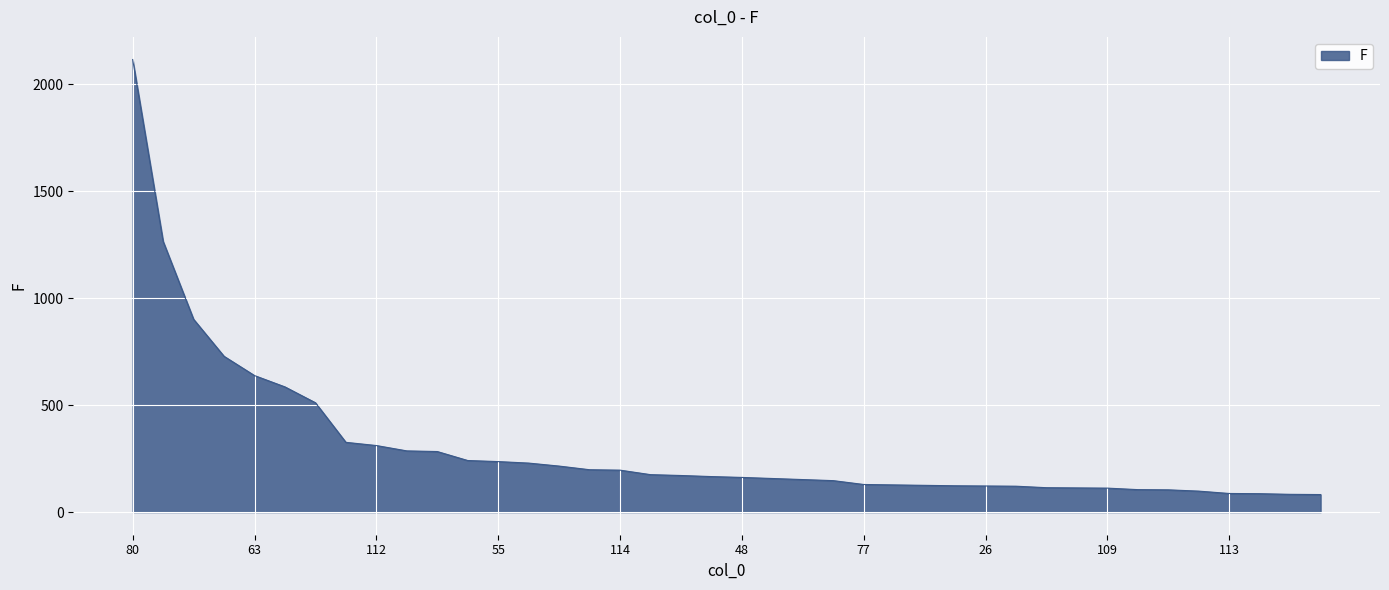

What is the difference between the maximum and minimum values?

2033